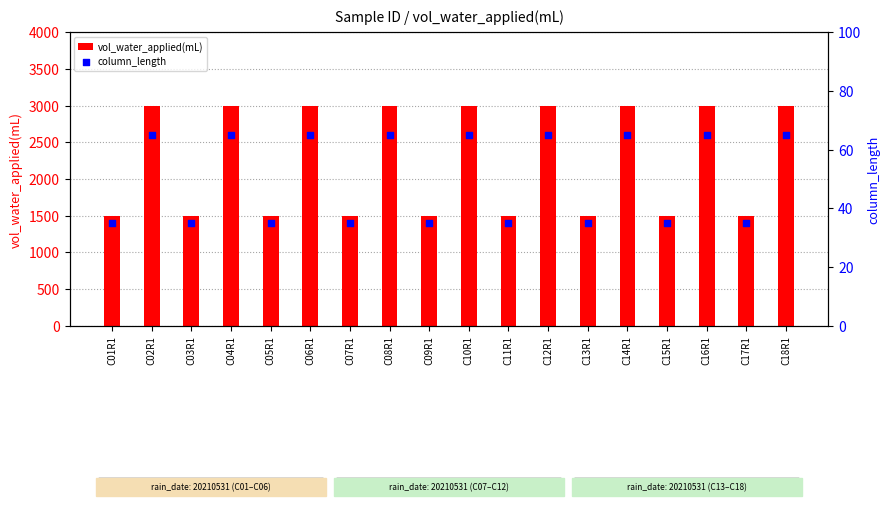

Is the value of column_length at C14R1 greater than the value of vol_water_applied(mL) at C14R1?

No